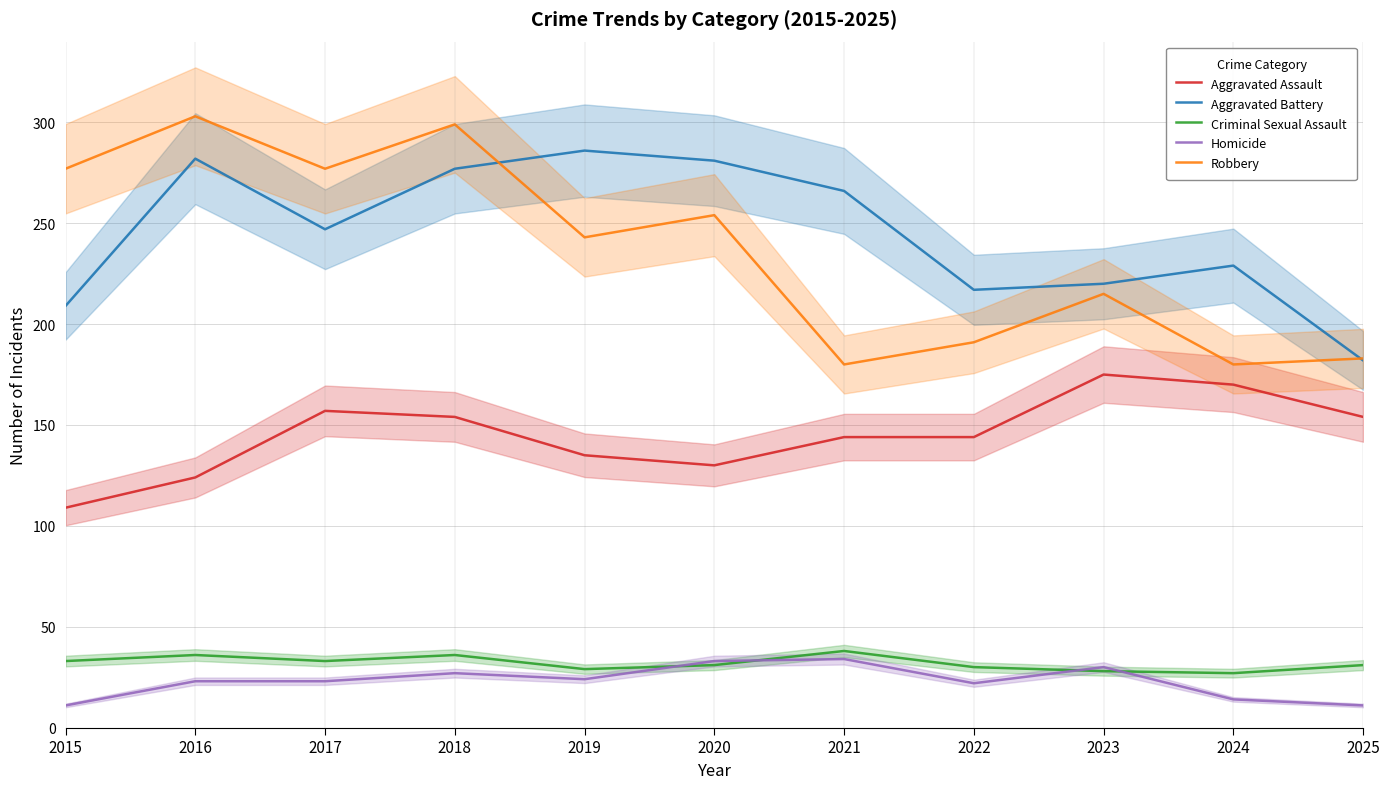

Reading left to right, list all the values displayed in this chart.

Aggravated Assault: 2015=109	2016=124	2017=157	2018=154	2019=135	2020=130	2021=144	2022=144	2023=175	2024=170	2025=154
Aggravated Battery: 2015=209	2016=282	2017=247	2018=277	2019=286	2020=281	2021=266	2022=217	2023=220	2024=229	2025=182
Criminal Sexual Assault: 2015=33	2016=36	2017=33	2018=36	2019=29	2020=31	2021=38	2022=30	2023=28	2024=27	2025=31
Homicide: 2015=11	2016=23	2017=23	2018=27	2019=24	2020=33	2021=34	2022=22	2023=30	2024=14	2025=11
Robbery: 2015=277	2016=303	2017=277	2018=299	2019=243	2020=254	2021=180	2022=191	2023=215	2024=180	2025=183